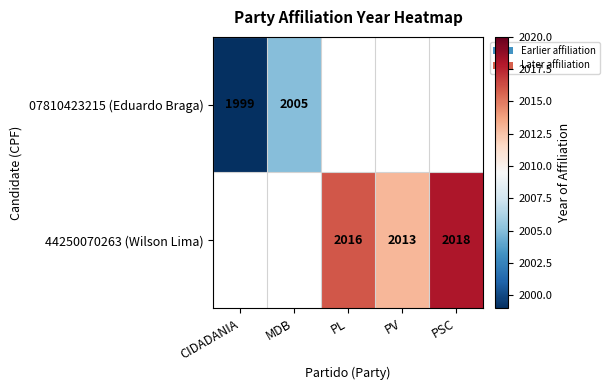

At how many categories does at least one series exceed 2016?

1